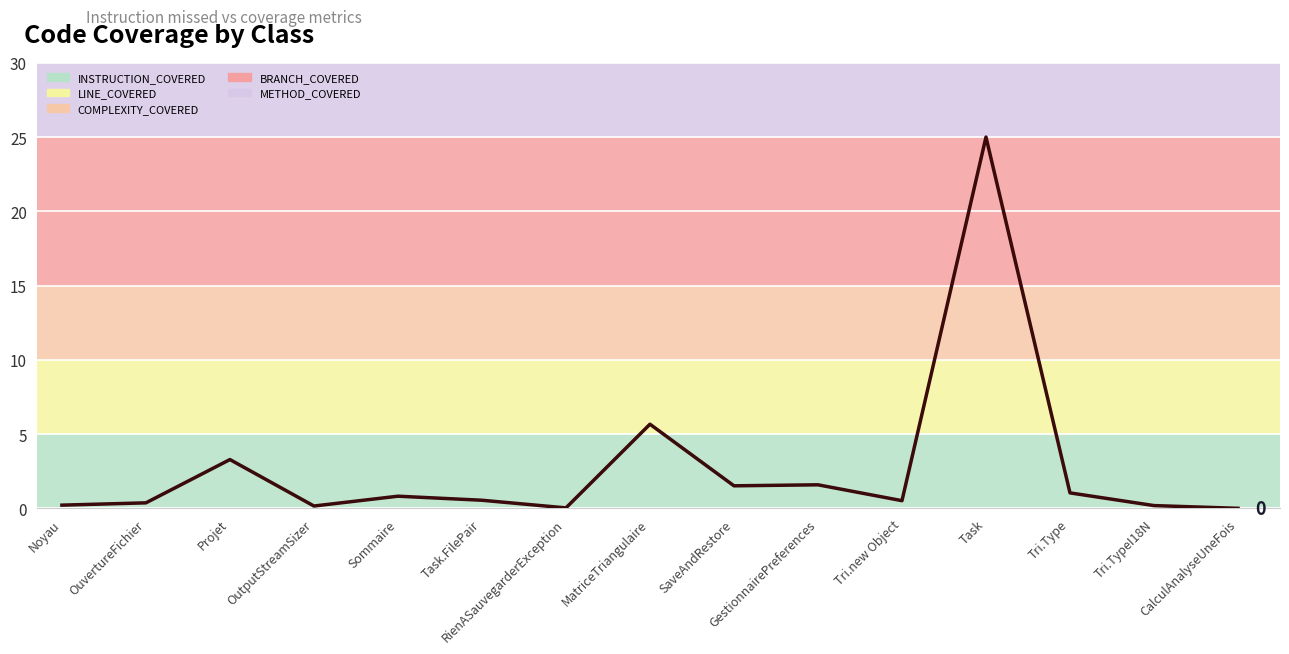

What value does the data have at GestionnairePreferences?

1.6